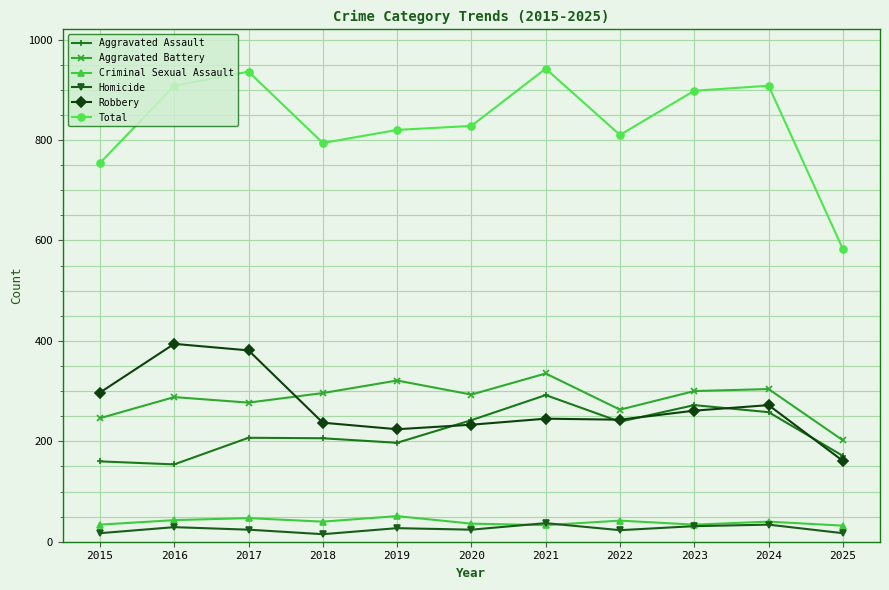

True or false: Robbery has a value of 415 at 2018.

False